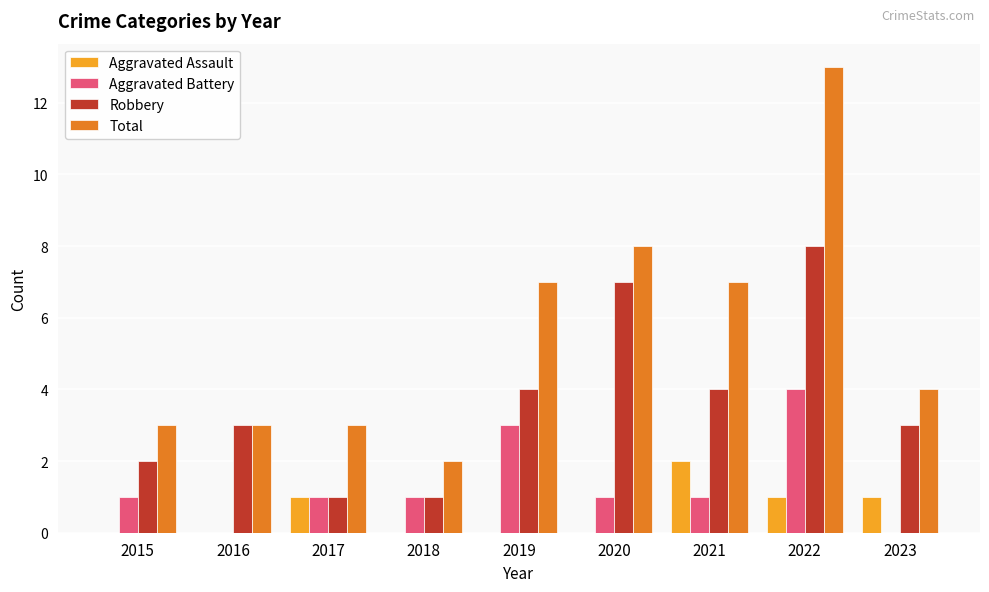

What is the maximum value shown in the chart?

13